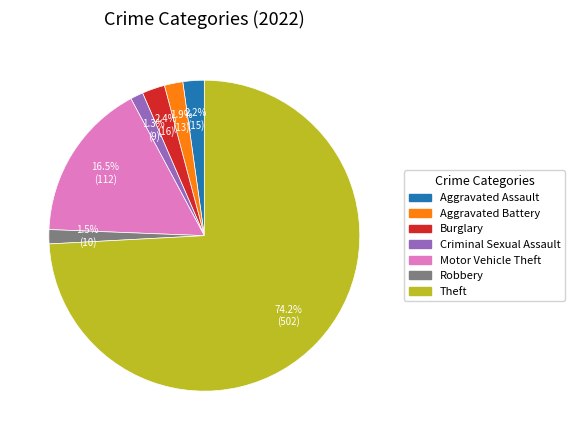

Is there any slice that represents more than half of the pie?

Yes